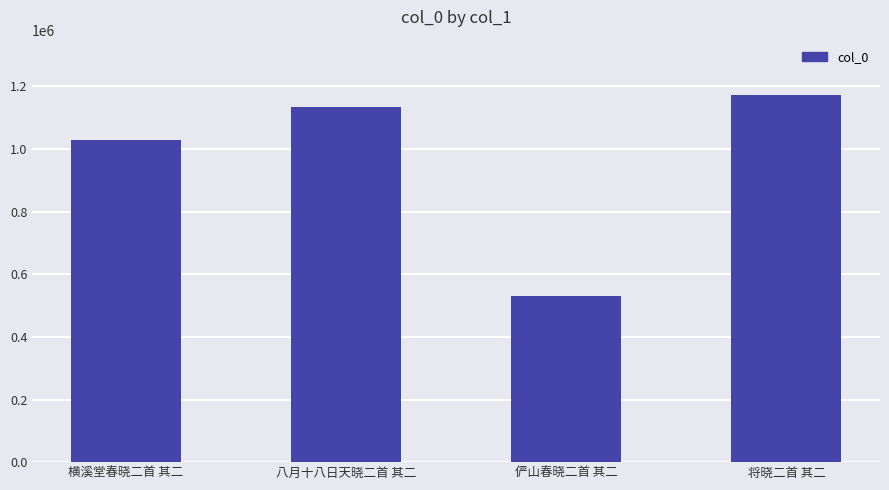

What is the difference between the second highest and minimum values?

605434